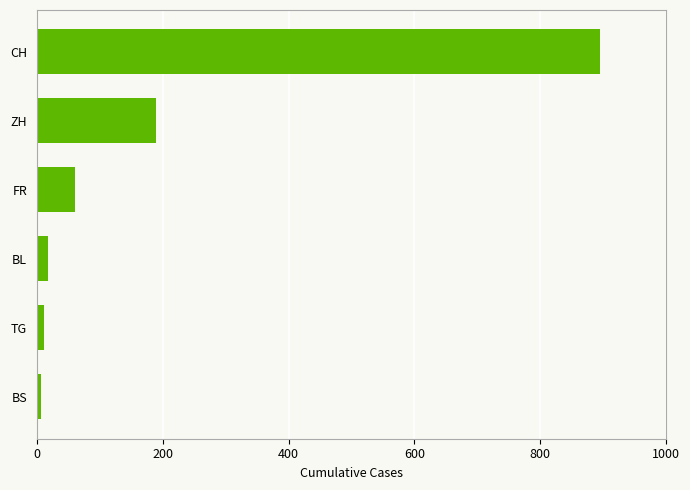

Is it true that the value at ZH is 189?

True